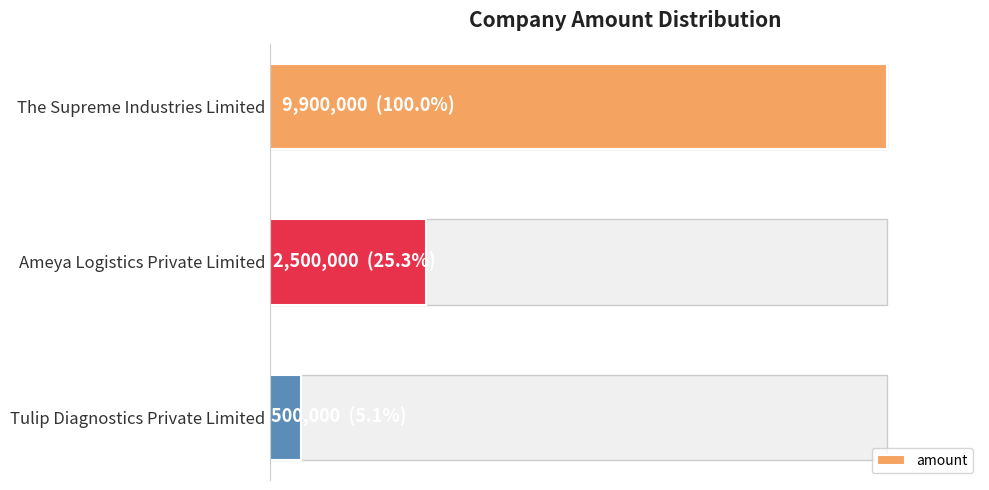

Reading right to left, list all the values displayed in this chart.

500000	2500000	9900000